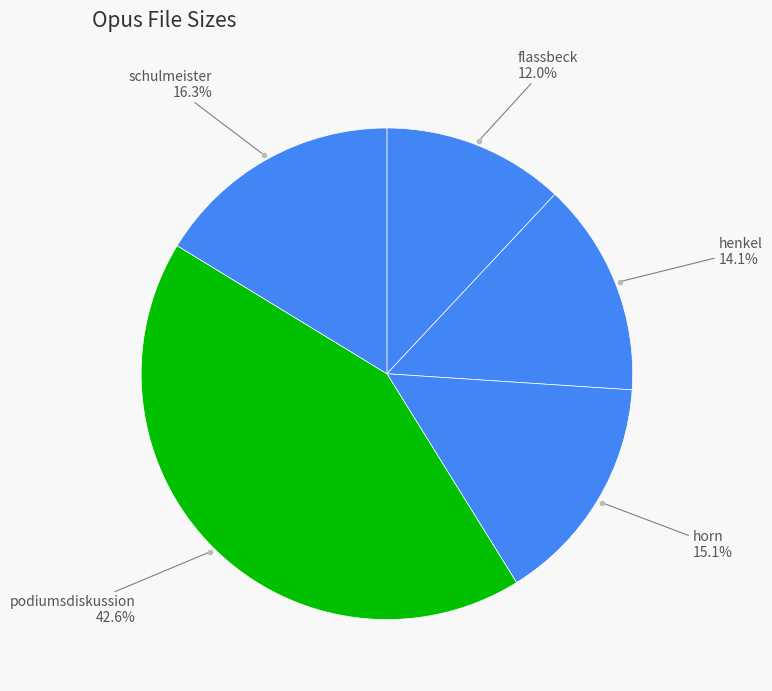

Which slice is the smallest?

flassbeck